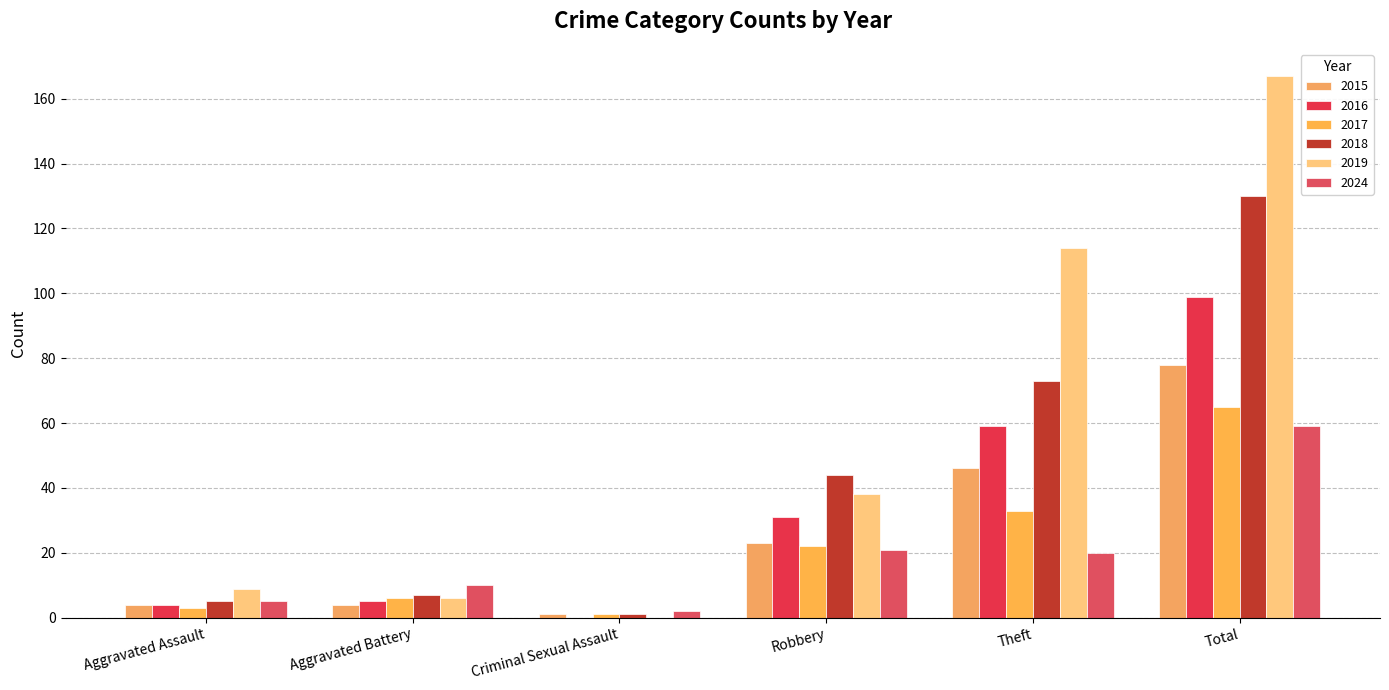

What value does the 2017 series have at Aggravated Assault?

3